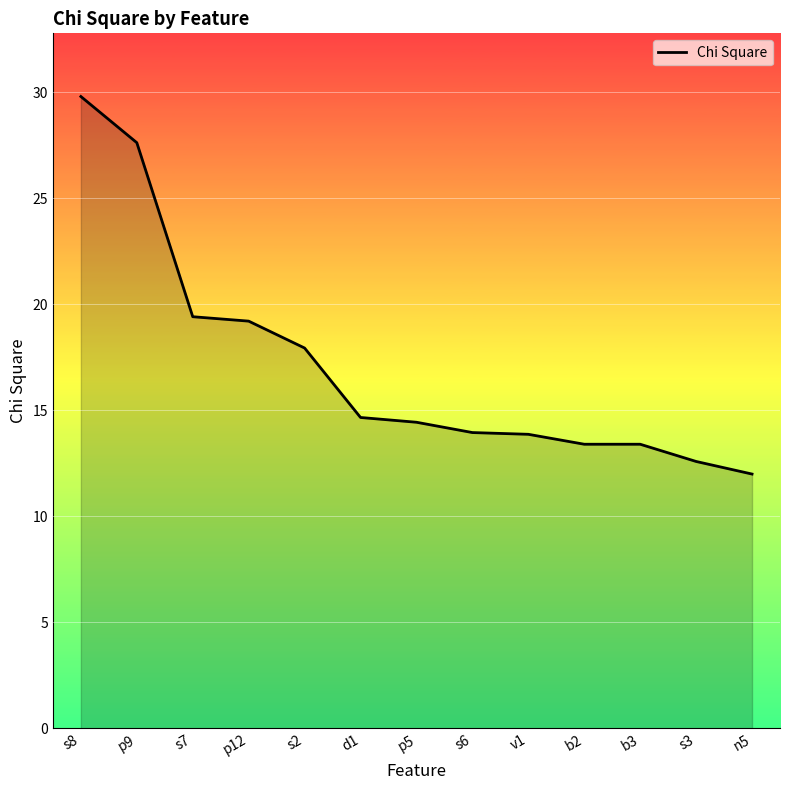

Is it true that the value at s8 is 41.6?

False